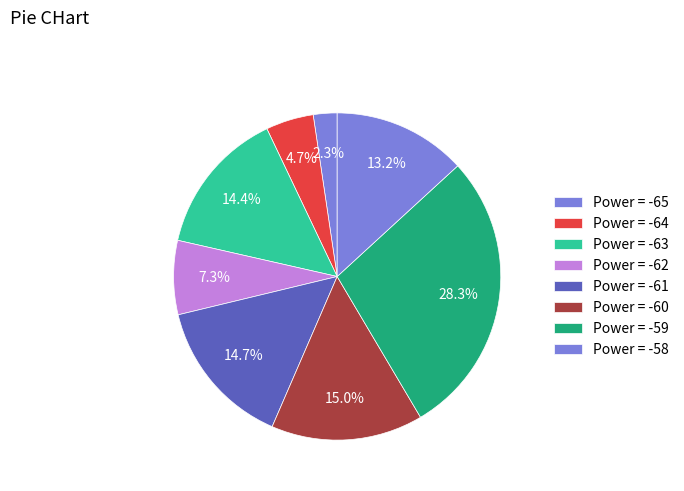

Count the number of slices in the pie.

8